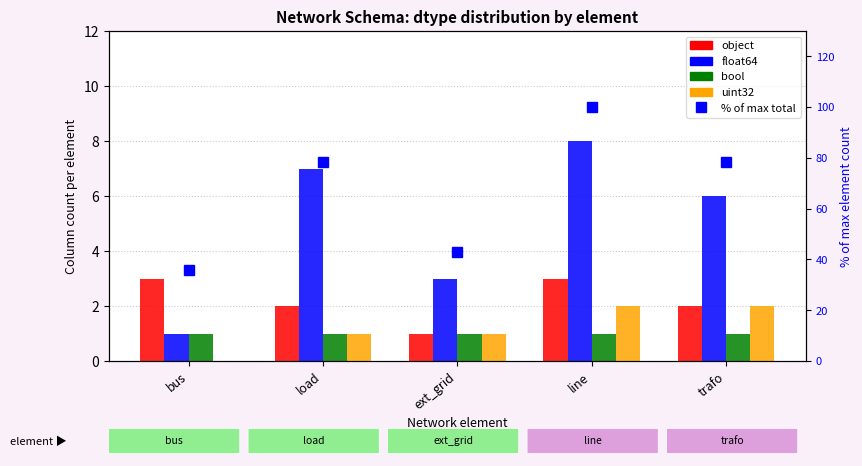

At which category is the sum across all series the highest?

line